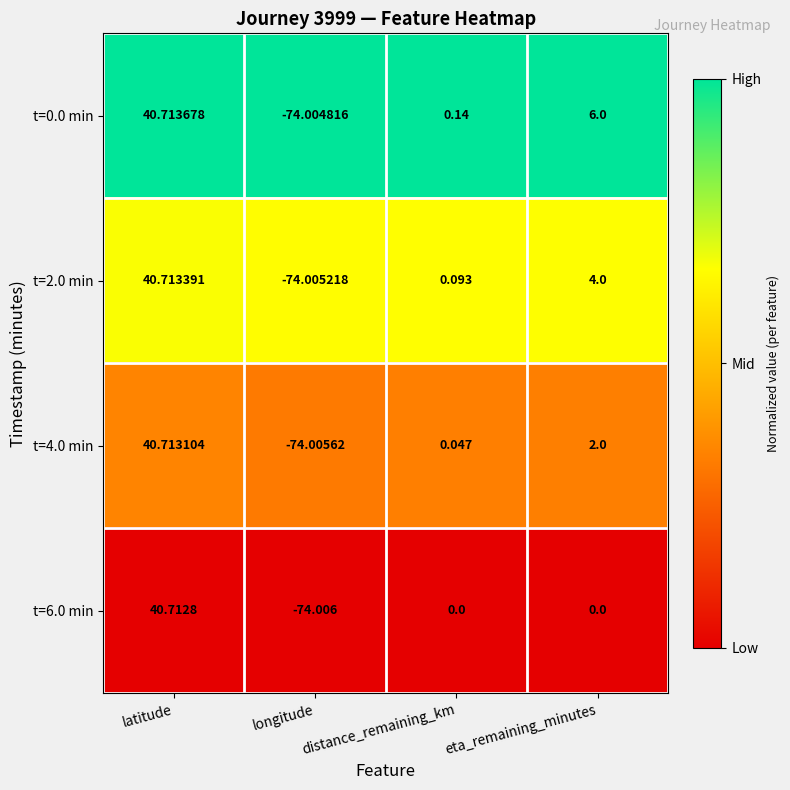

Which category has the lowest value across all series?

longitude